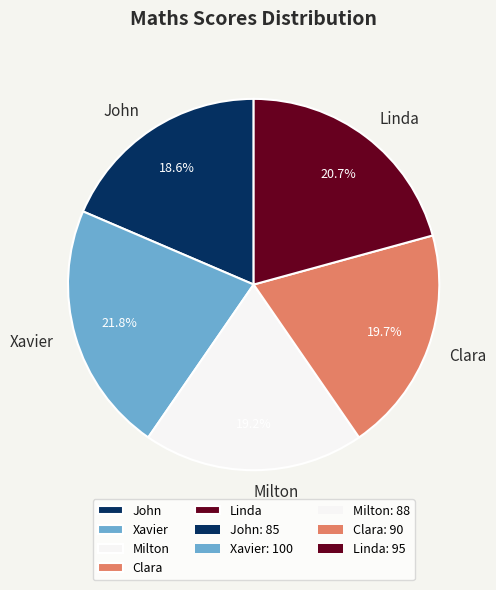

The Clara slice represents 6% of the pie. True or false?

False